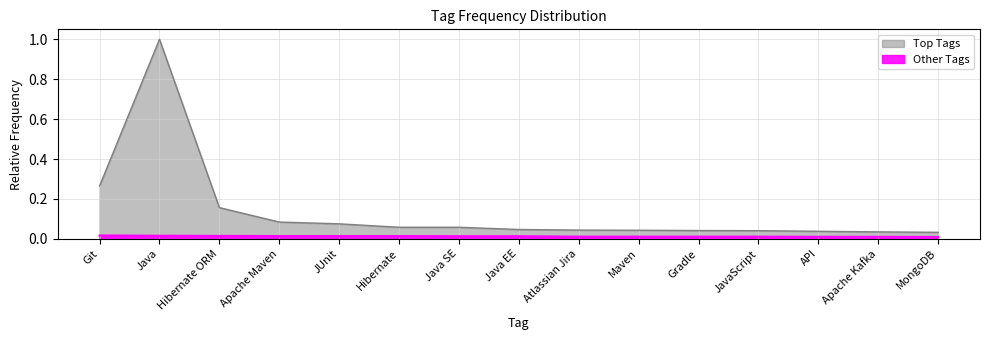

How many series are shown in this chart?

2